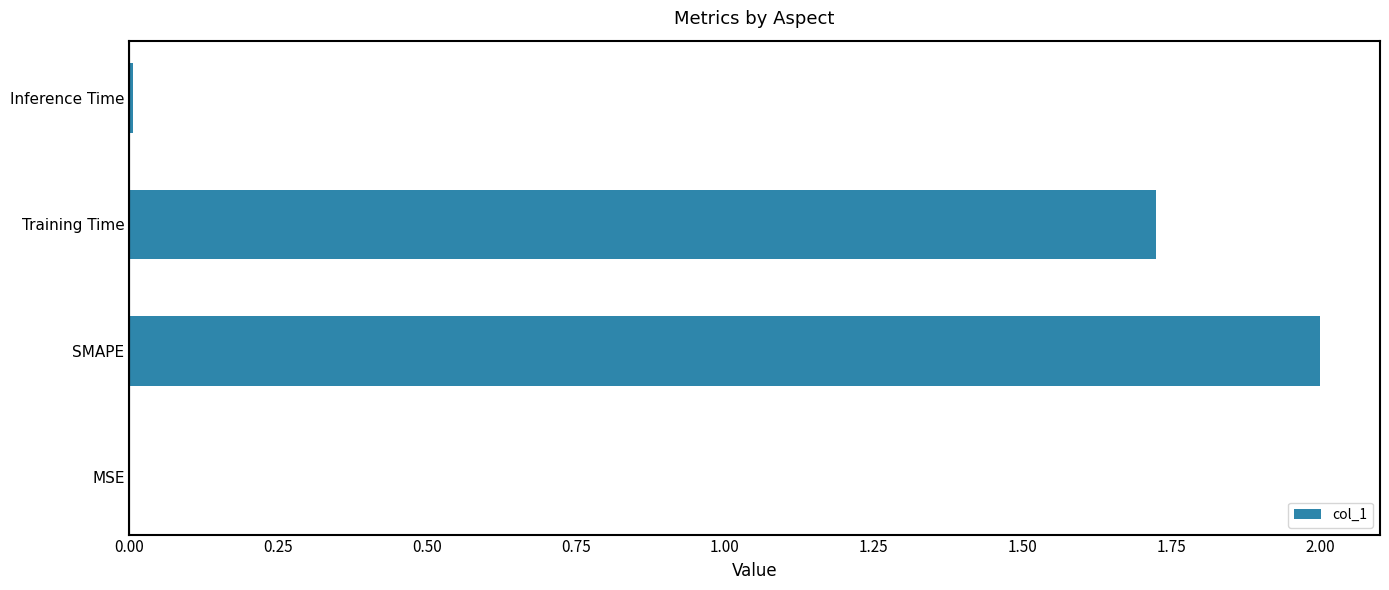

How many values exceed 1?

2